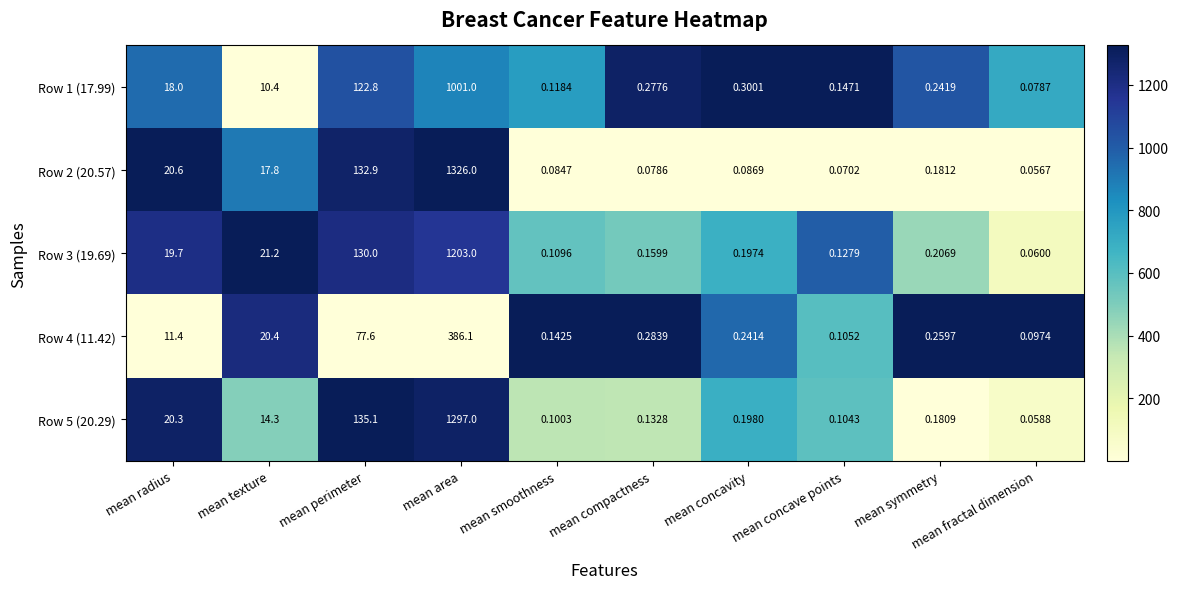

How many series are shown in this chart?

5